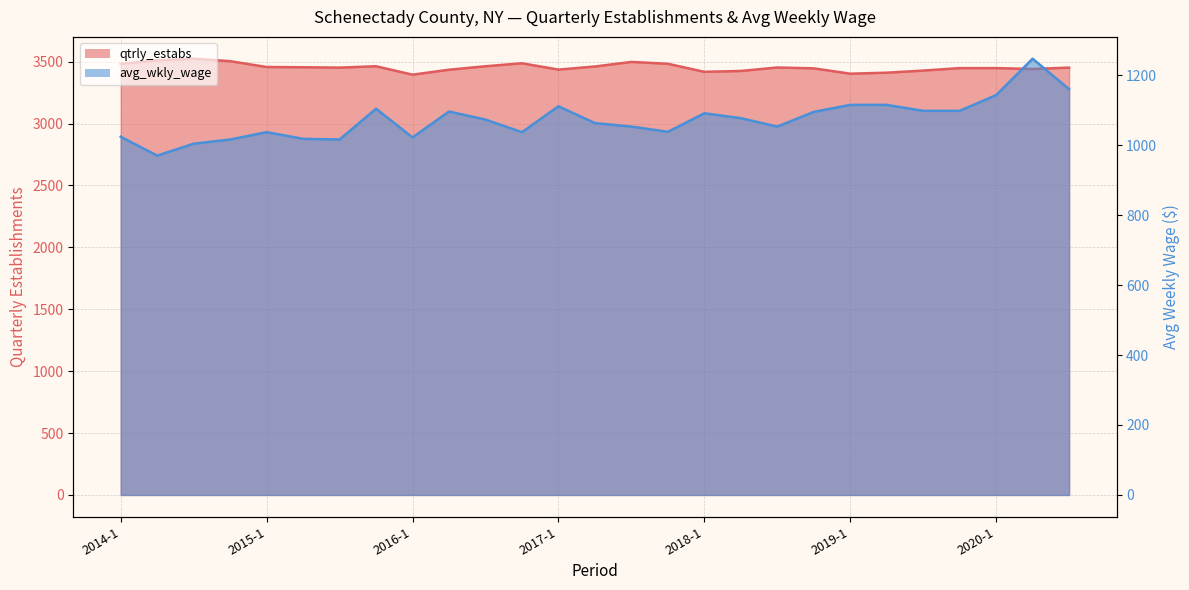

Which has a higher value, 2015-2 or 2017-2?

2017-2